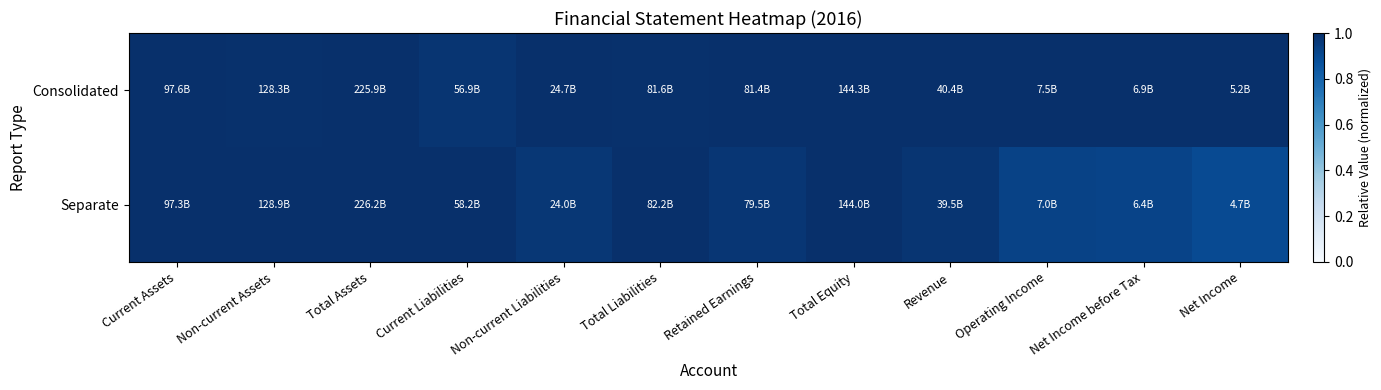

What is the total value across all series at Total Liabilities?

2.0